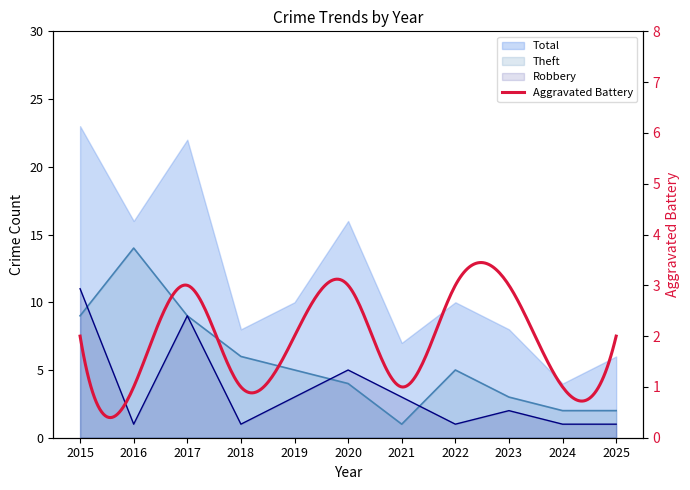

Is it true that Theft equals 5 at 2016?

False